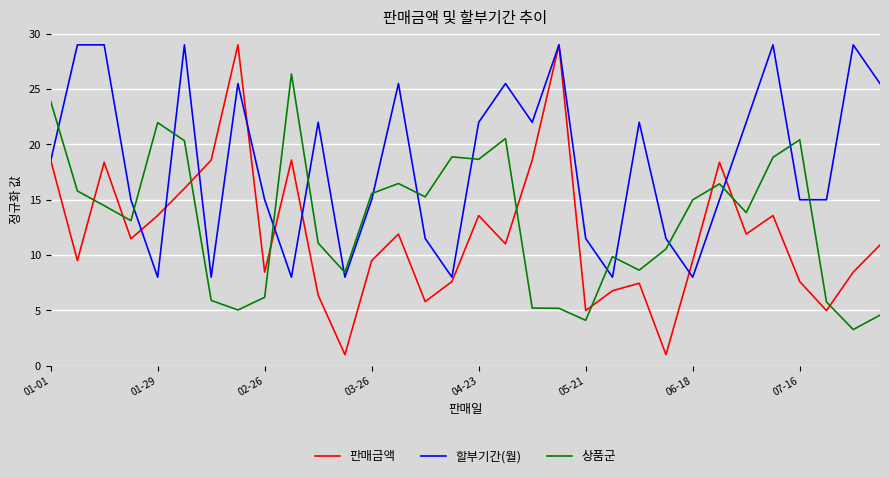

How many values in the 할부기간(월) series exceed 18?

16